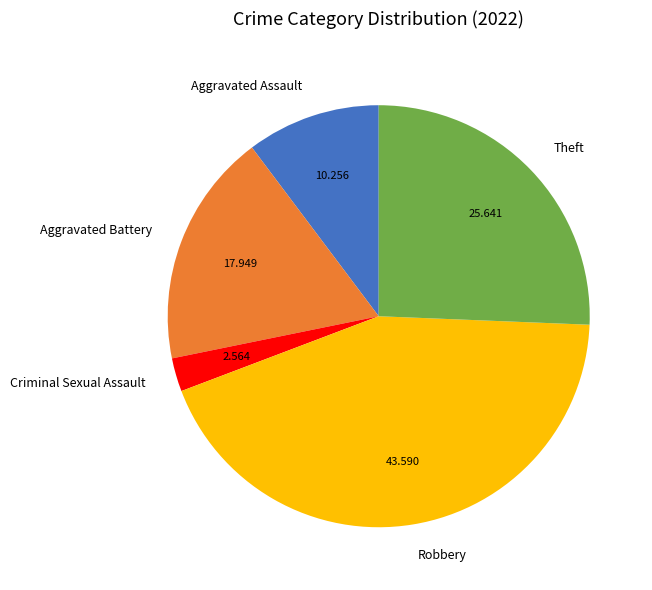

Is Aggravated Battery the majority of the pie?

No